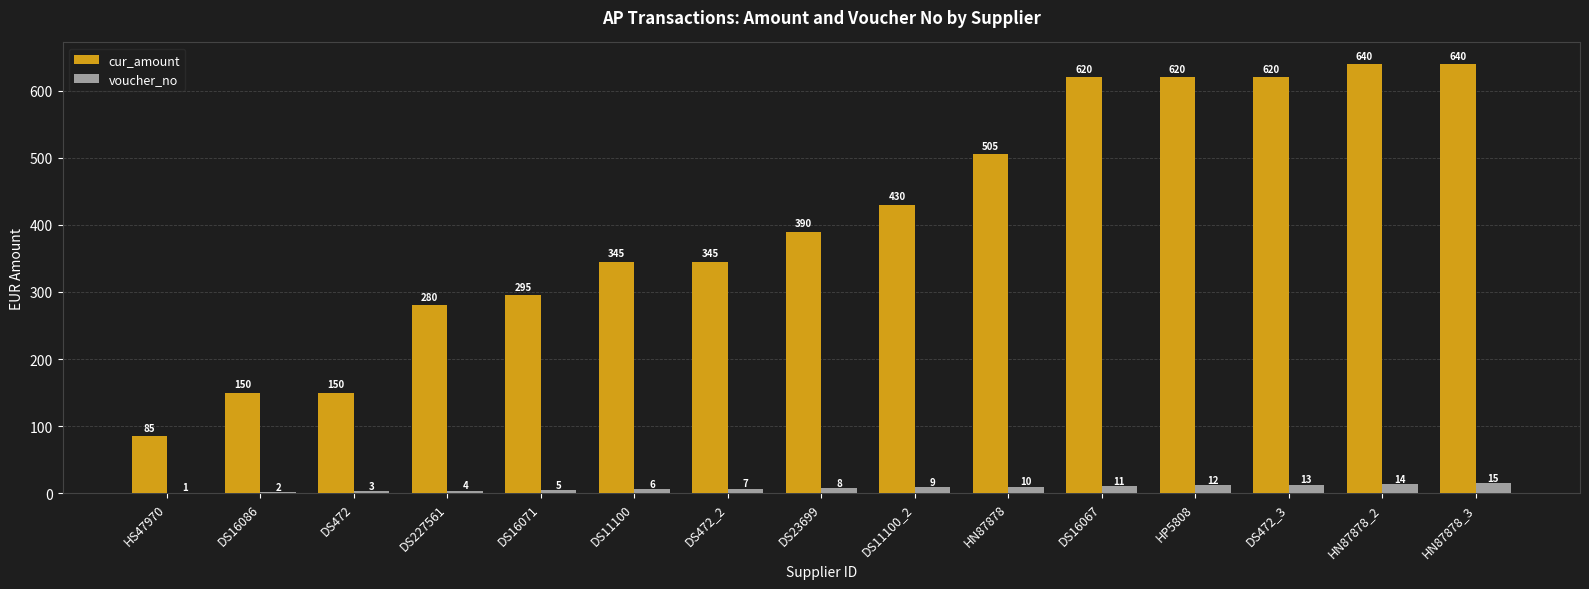

The cur_amount series shows 185 at HP5808. True or false?

False